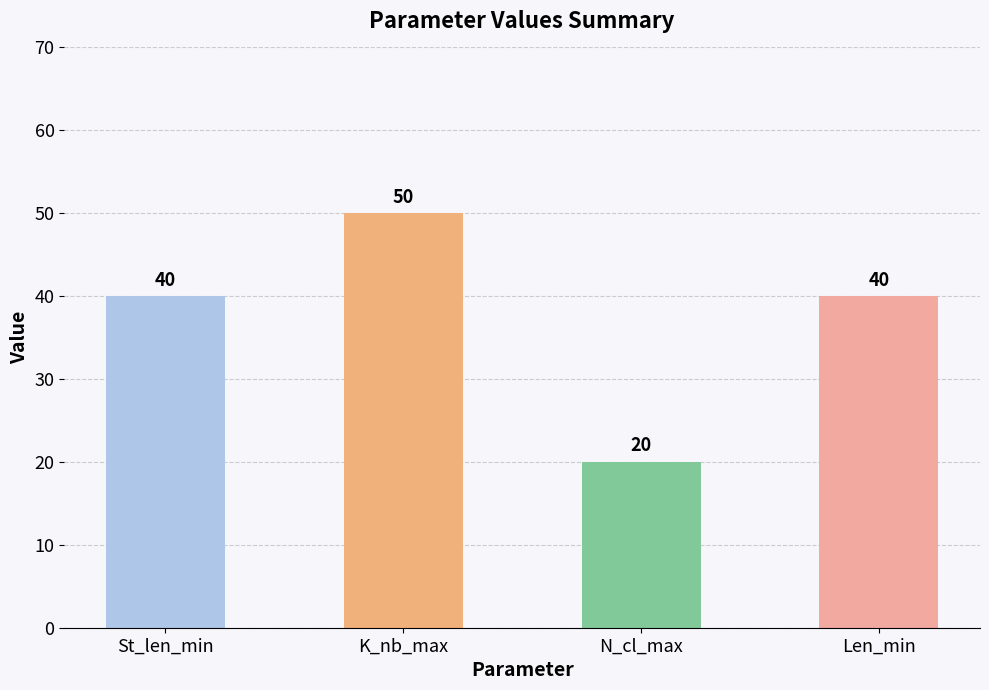

How many bars are there in each group?

4